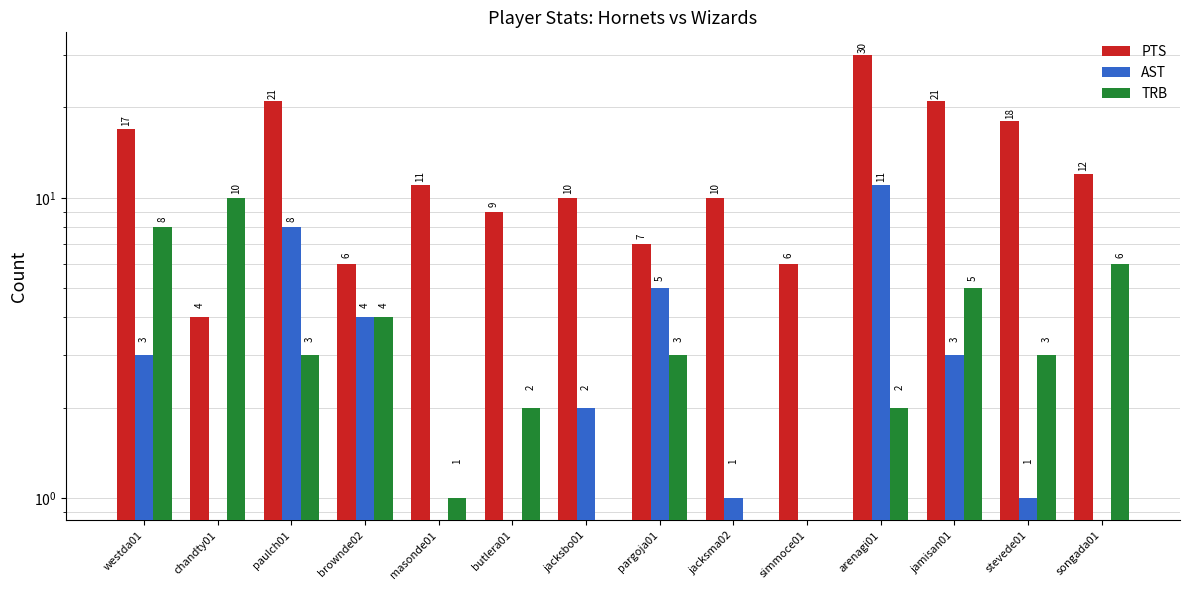

Which series has the widest spread of values?

PTS